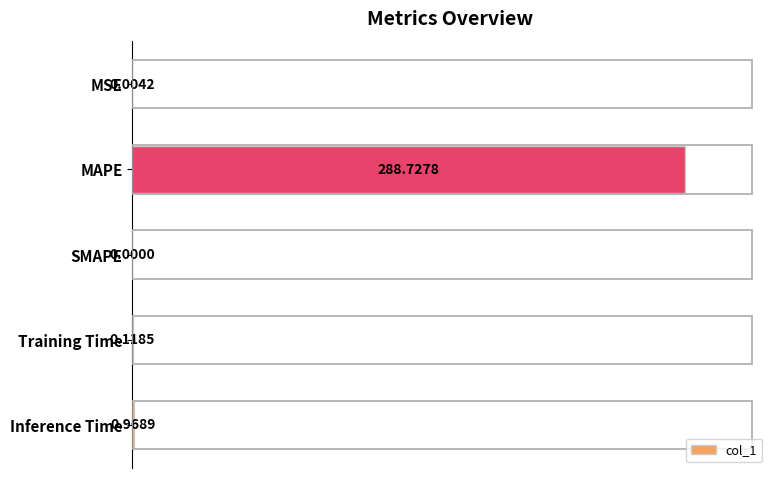

Are the bars horizontal?

Yes